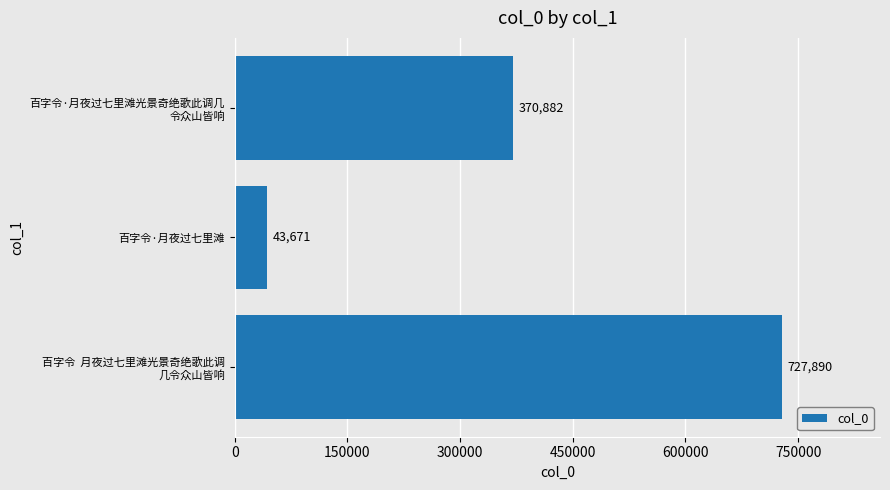

What is the average value?

380814